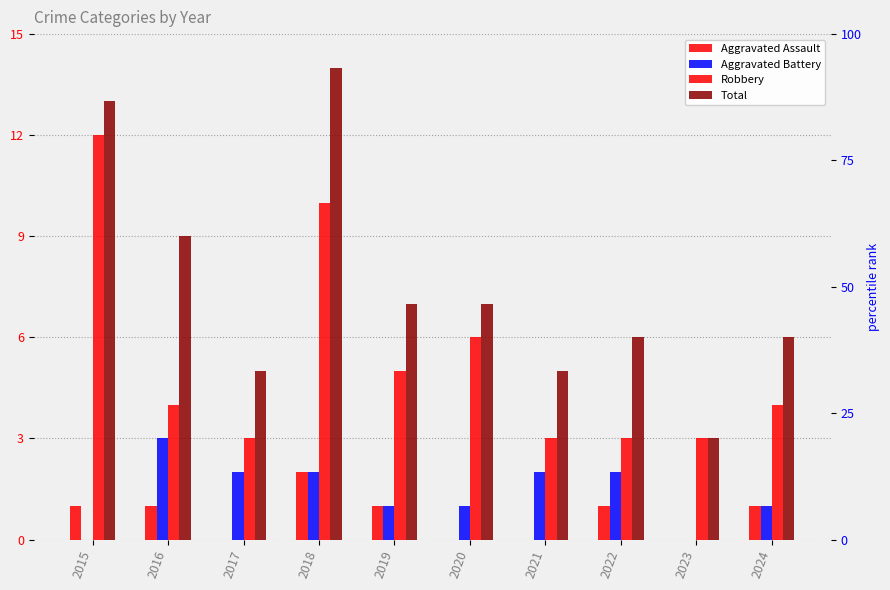

Reading right to left, transcribe all the data shown in this chart.

Aggravated Assault: 2024=1	2023=0	2022=1	2021=0	2020=0	2019=1	2018=2	2017=0	2016=1	2015=1
Aggravated Battery: 2024=1	2023=0	2022=2	2021=2	2020=1	2019=1	2018=2	2017=2	2016=3	2015=0
Robbery: 2024=4	2023=3	2022=3	2021=3	2020=6	2019=5	2018=10	2017=3	2016=4	2015=12
Total: 2024=6	2023=3	2022=6	2021=5	2020=7	2019=7	2018=14	2017=5	2016=9	2015=13